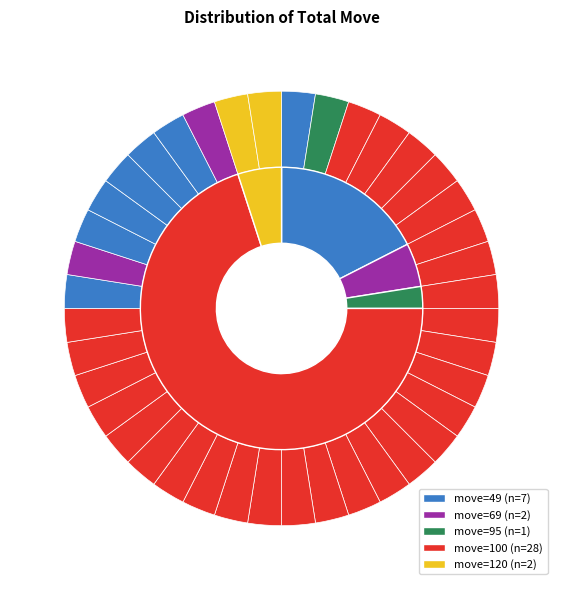

How many segments does this pie chart have?

40